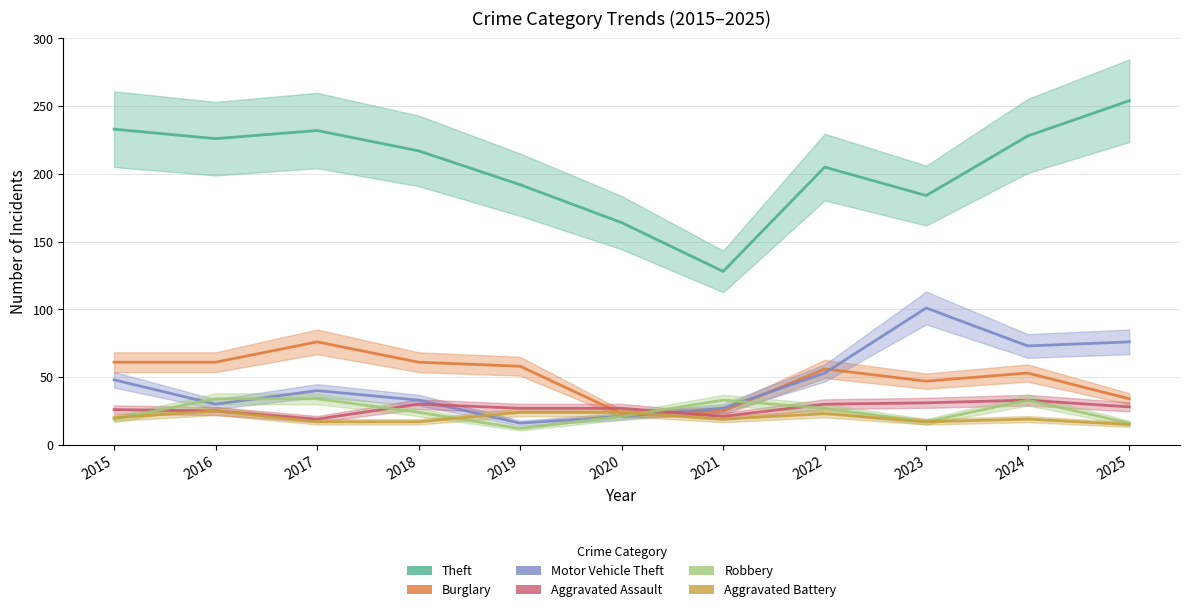

At which label is Aggravated Assault closest to 26?

2015